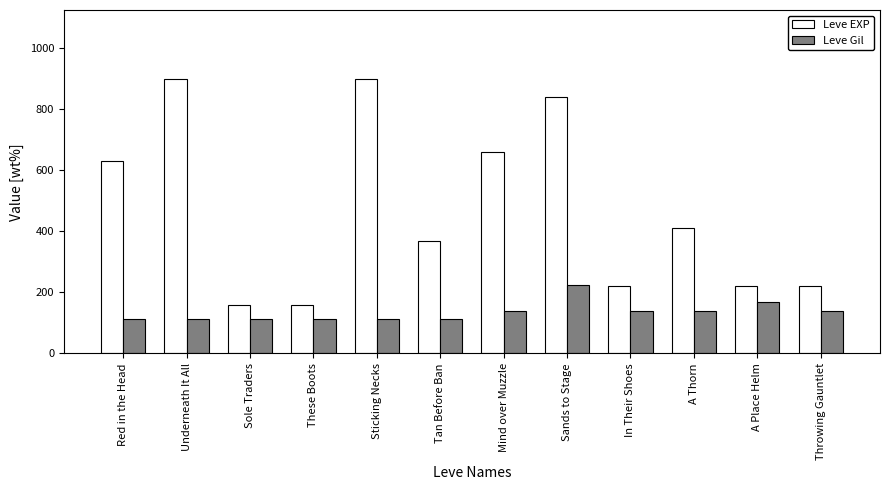

What is the sum of all Leve EXP values?

5690